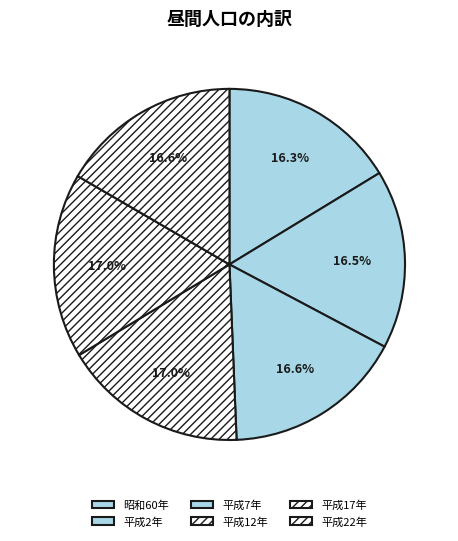

Is there a majority slice in this chart?

No